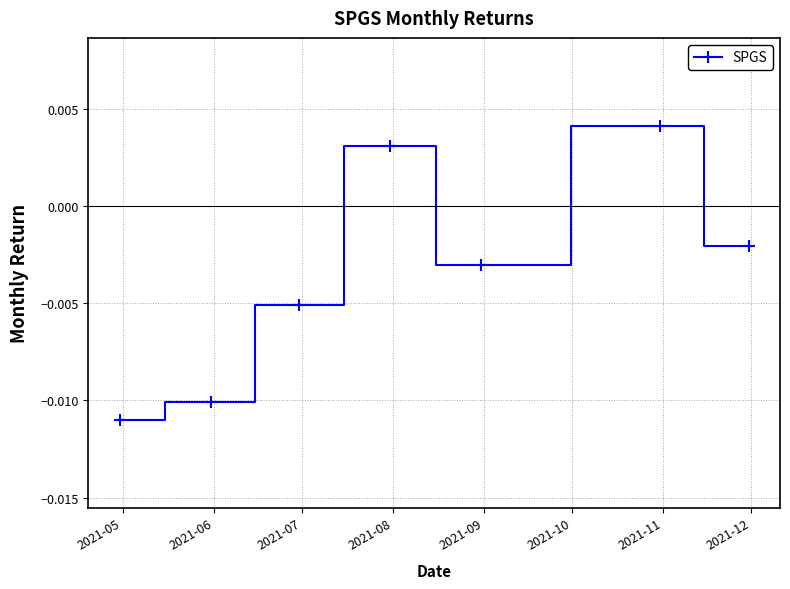

How many interior local valleys (lower than both neighbors) does the data have?

1